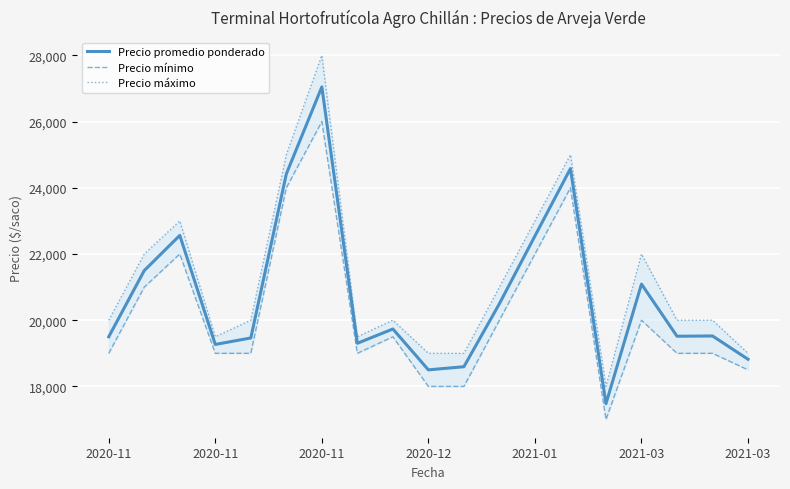

The value of Precio máximo at 2020-11 is 20000. True or false?

True